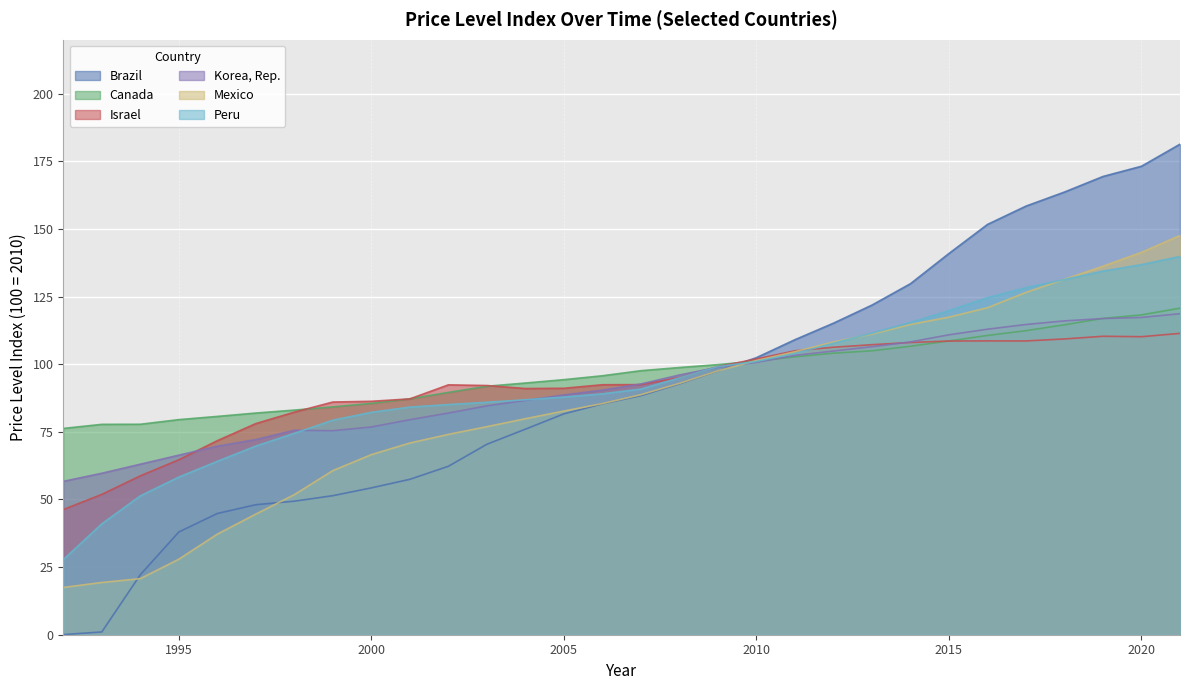

What is the value of the Korea, Rep. point at the 12th from the left?

84.6